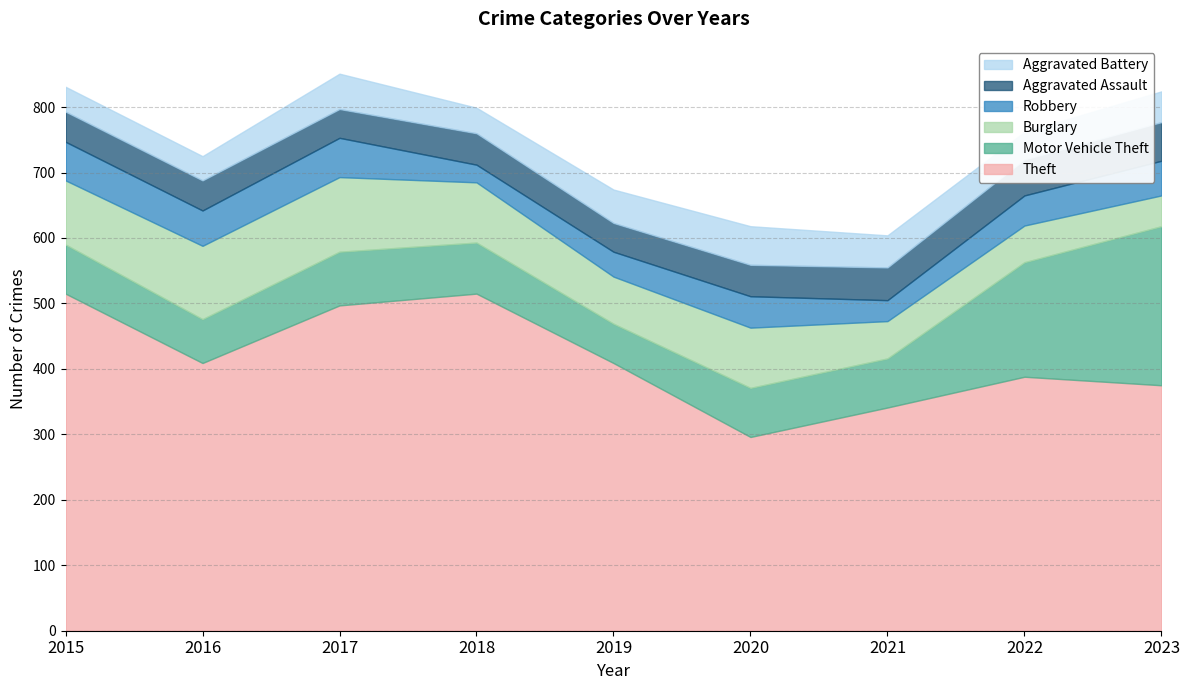

What is the difference between the Burglary values at 2017 and 2022?

58